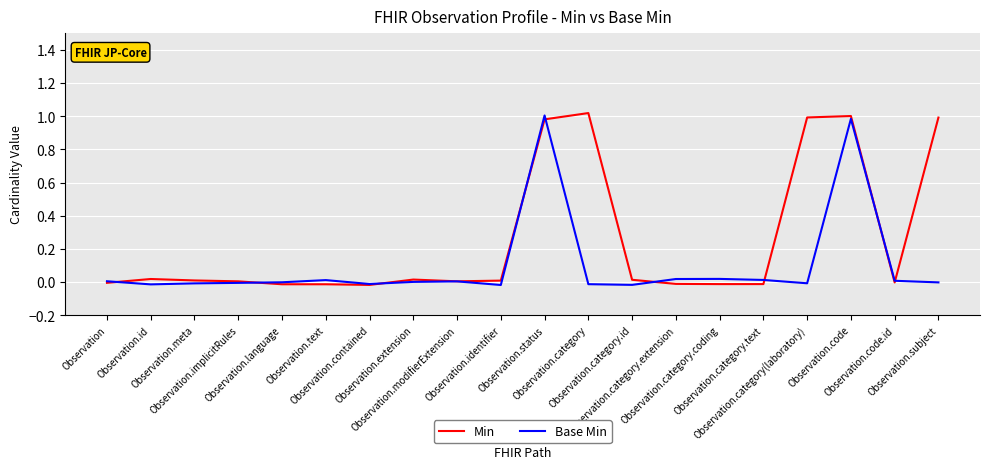

Which series has the largest total across all categories?

Min